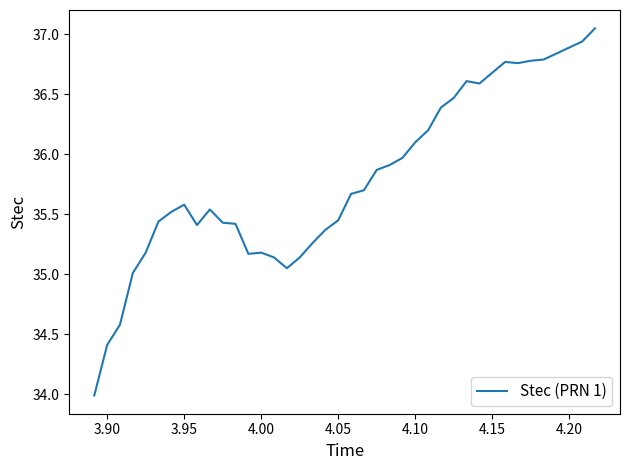

What is the minimum value shown in the chart?

34.0